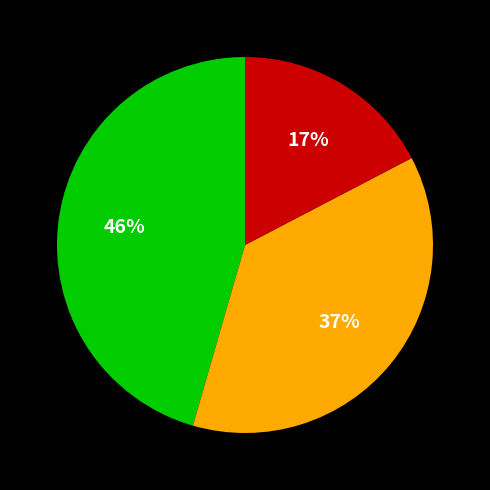

How many slices are in this pie chart?

3